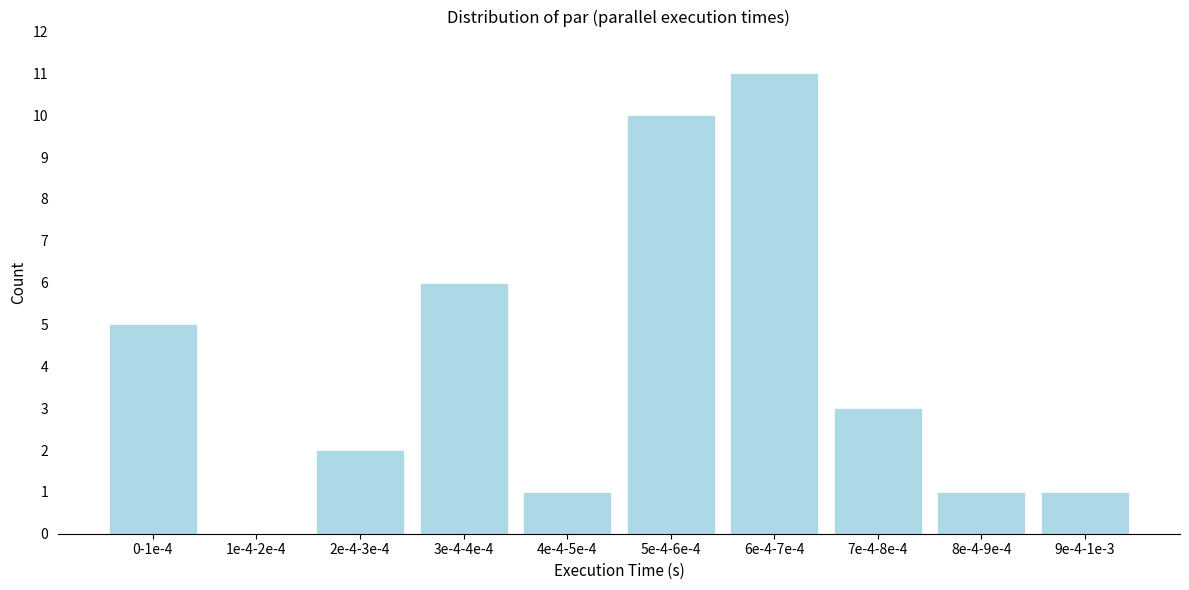

Reading right to left, what are all the values shown in this chart?

9e-4-1e-3=1	8e-4-9e-4=1	7e-4-8e-4=3	6e-4-7e-4=11	5e-4-6e-4=10	4e-4-5e-4=1	3e-4-4e-4=6	2e-4-3e-4=2	1e-4-2e-4=0	0-1e-4=5